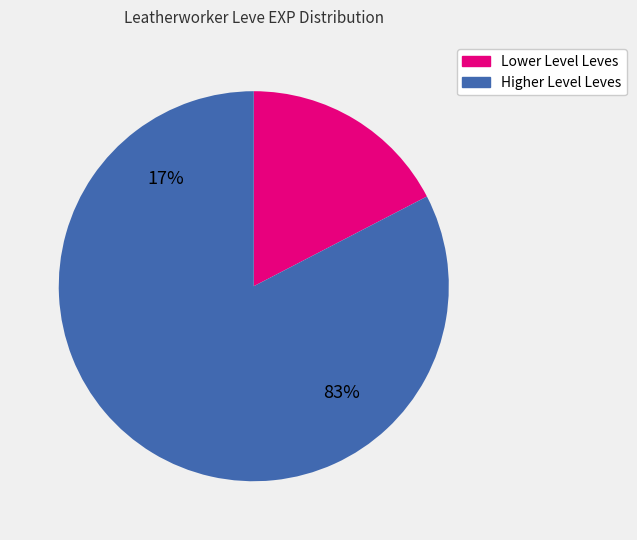

True or false: Leather Himantes accounts for 15% of the total.

False